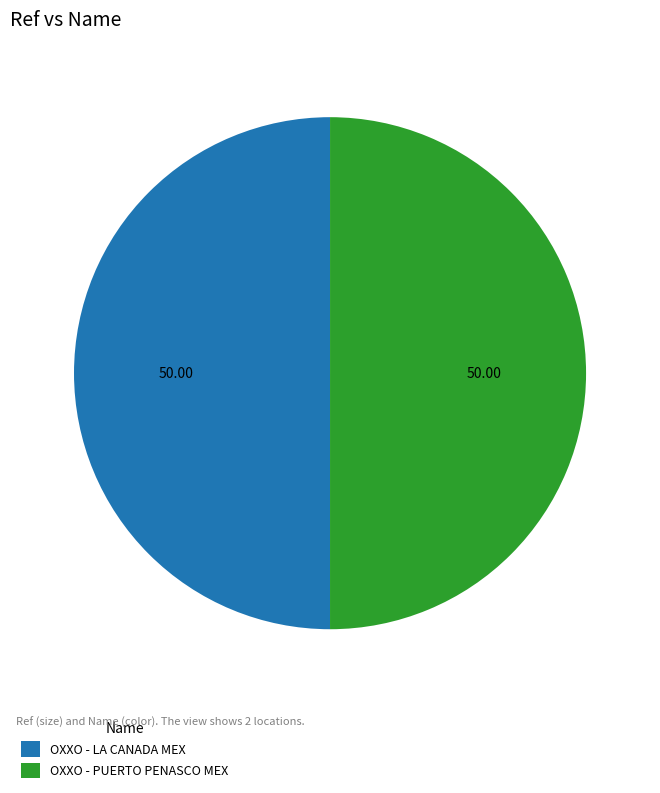

What is the ratio of the value at OXXO - PUERTO PENASCO MEX to the value at OXXO - LA CANADA MEX?

1.0